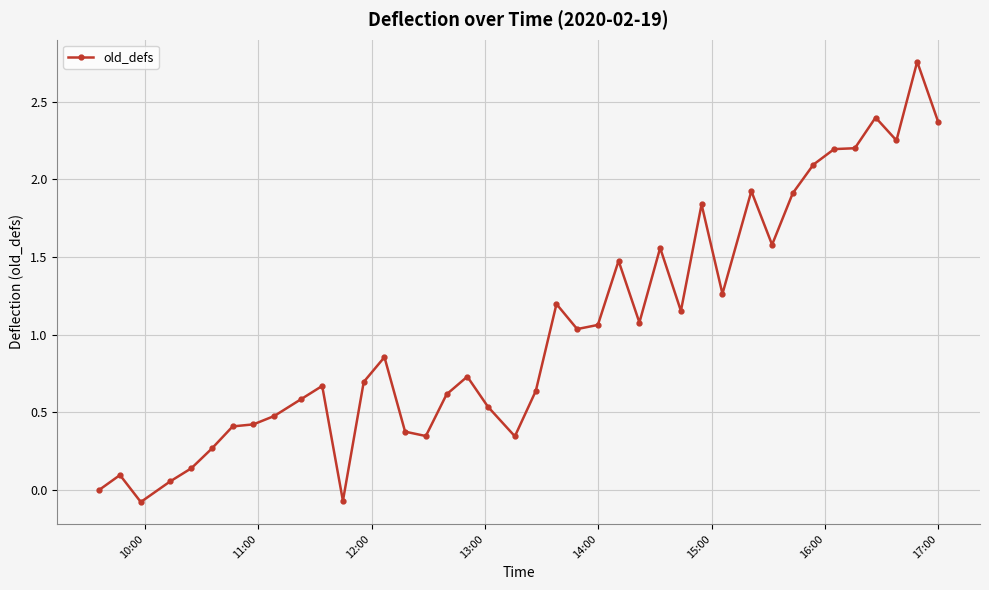

What is the difference between the second highest and minimum values?

2.5